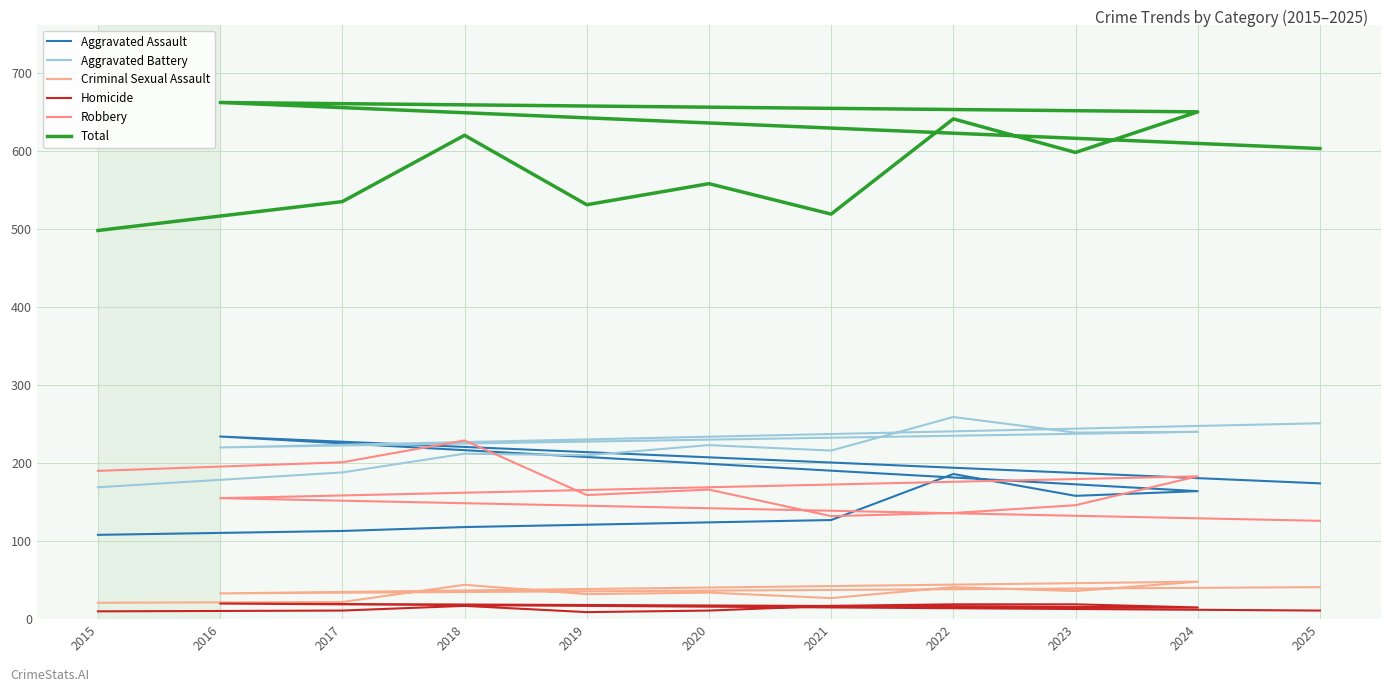

Which series has the widest spread of values?

Total